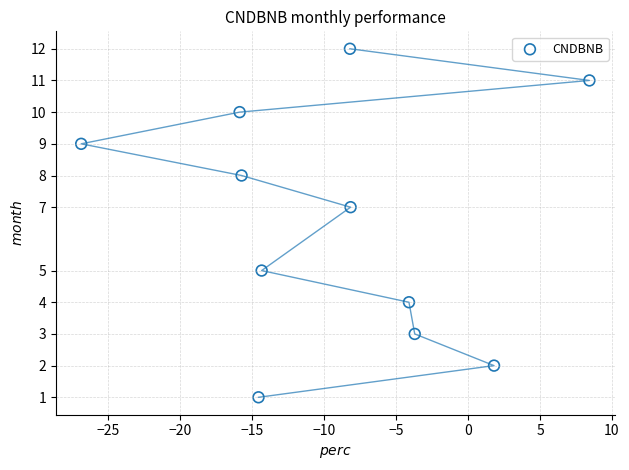

What is the range of Y values (max minus min)?

11